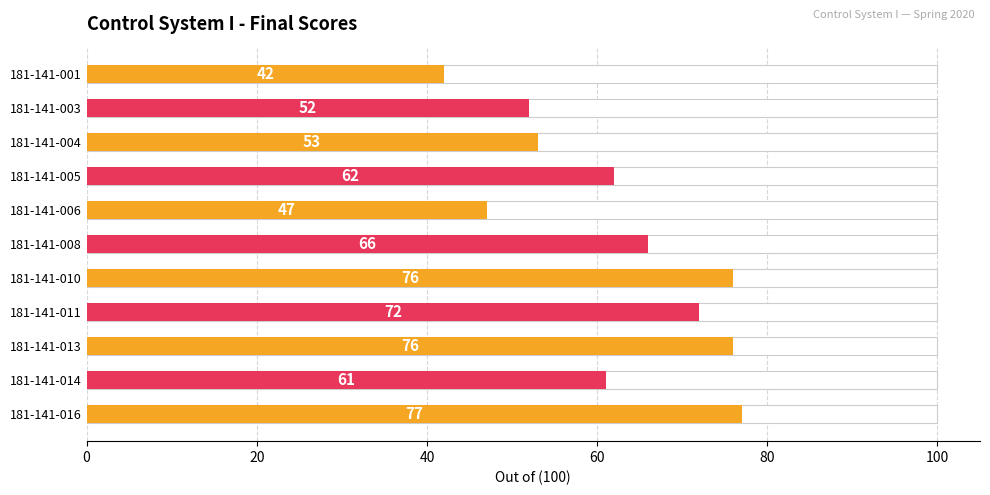

Count the number of values greater than 62.

5